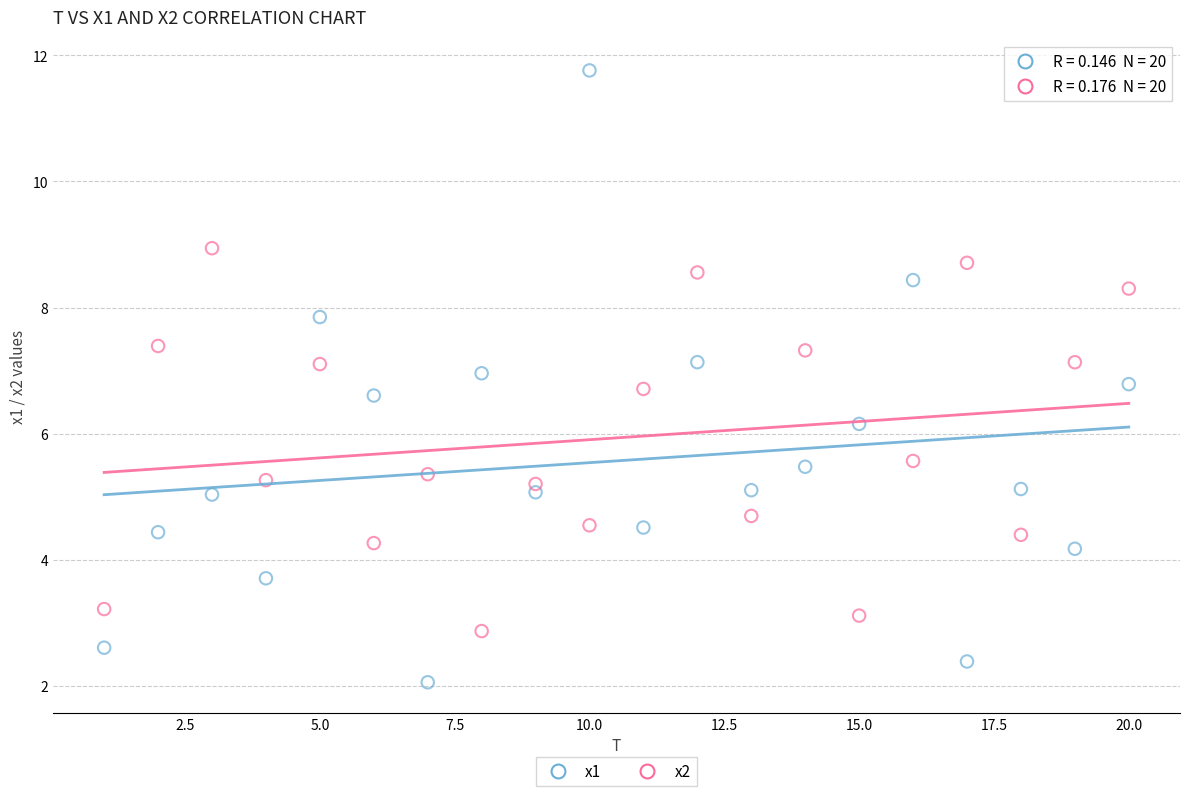

Across all data points, what is the range of Y values (max minus min)?

9.7